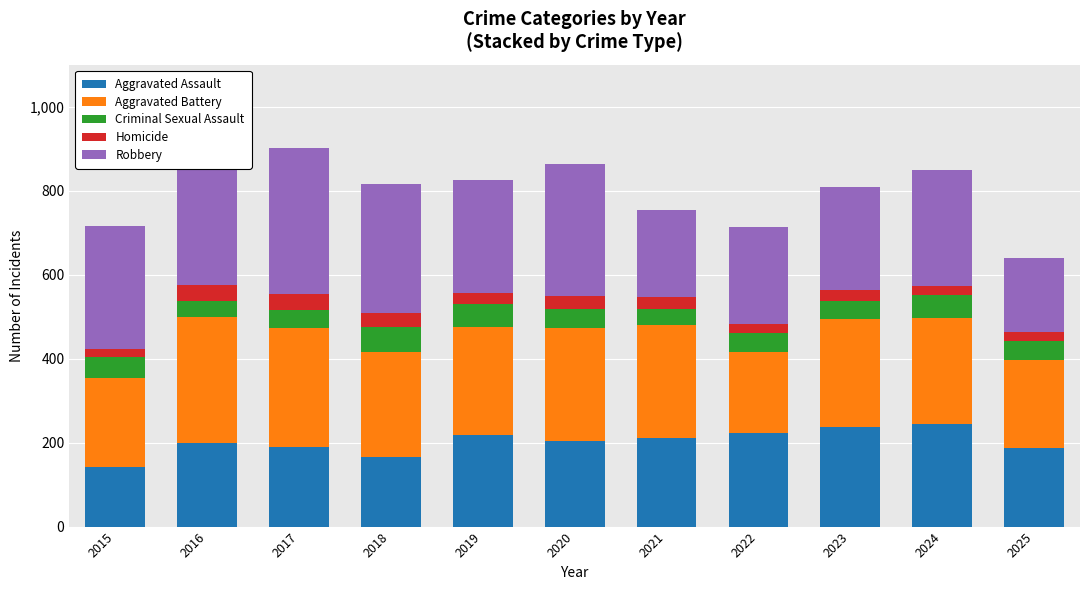

Is it true that Criminal Sexual Assault equals 39 at 2021?

True